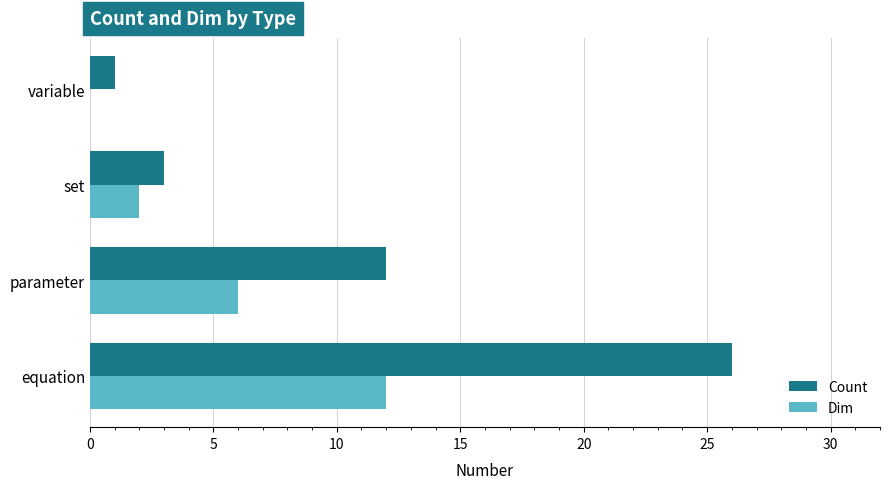

What is the maximum value for Dim?

12